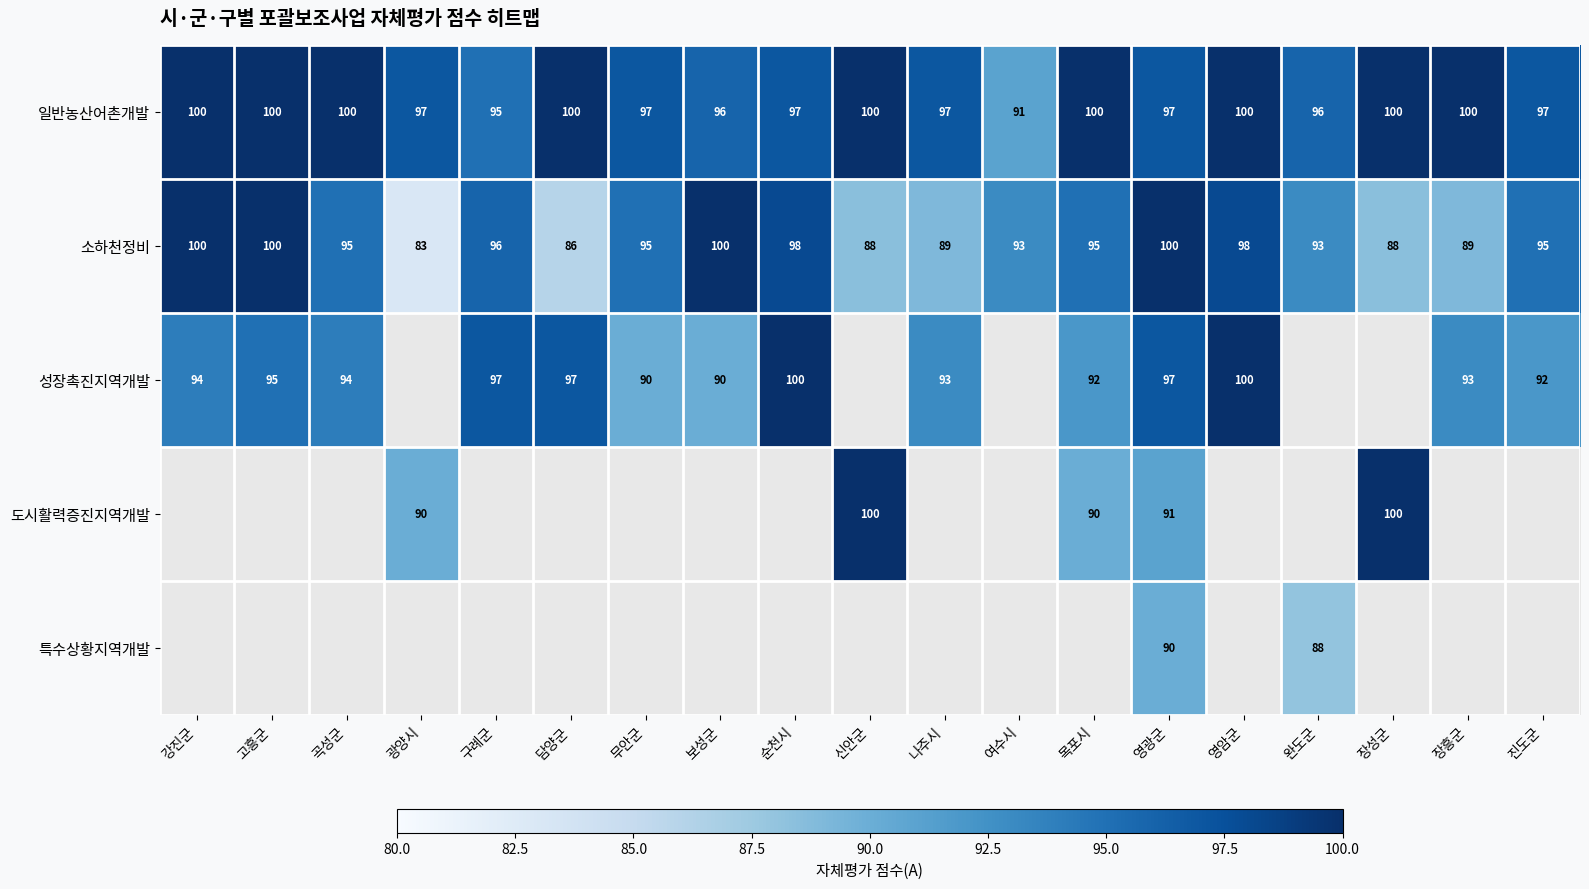

At which label does 소하천정비 first exceed 95?

강진군